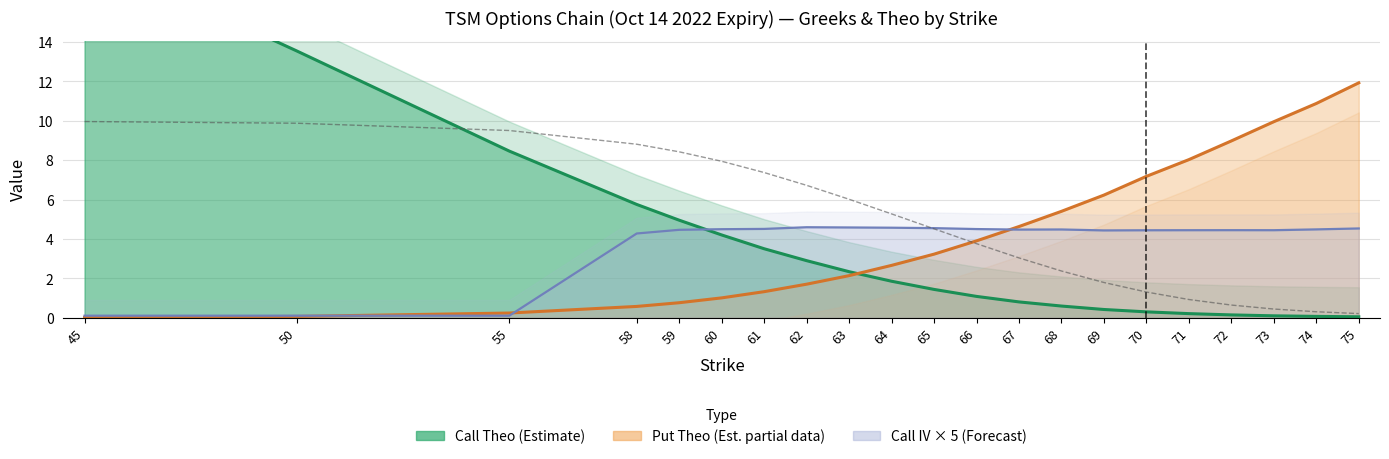

What is the value of the Call Theo point at the 16th from the left?

0.3